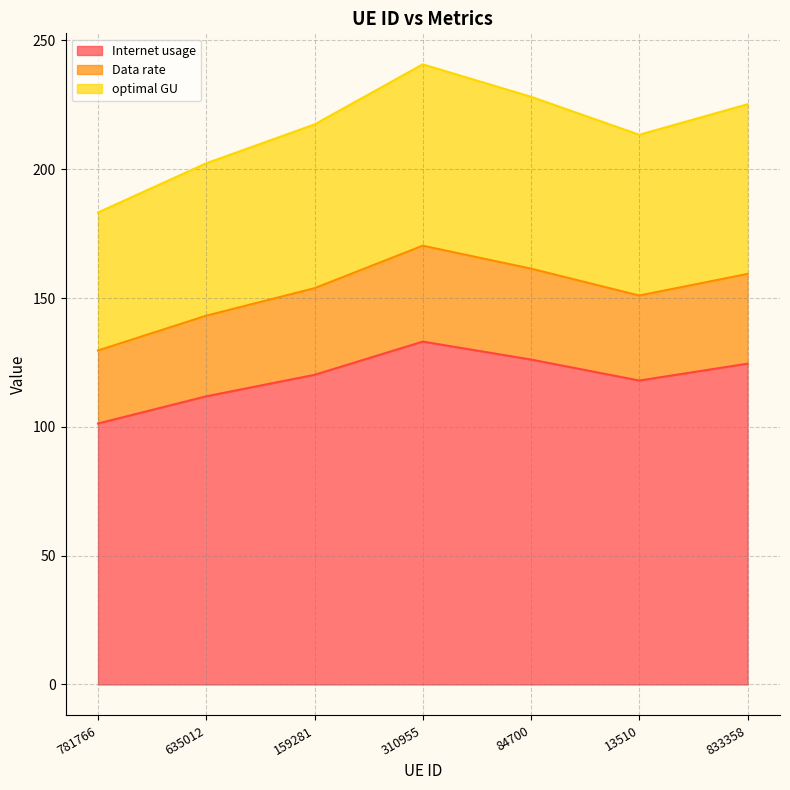

What is the difference between the second highest and minimum values in the Internet usage series?

24.8